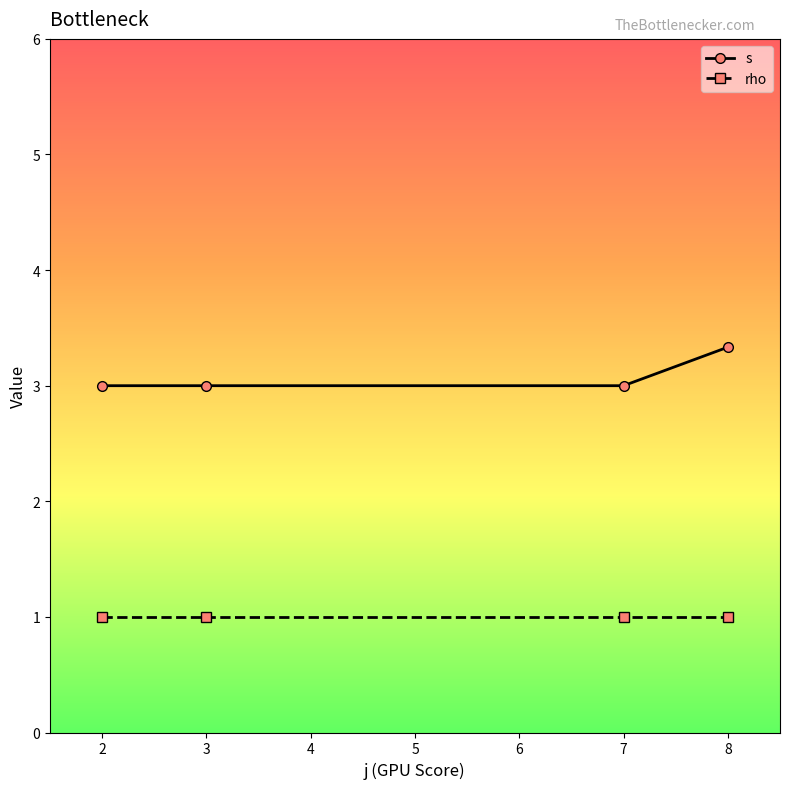

True or false: rho has more than 2 interior local peaks.

False